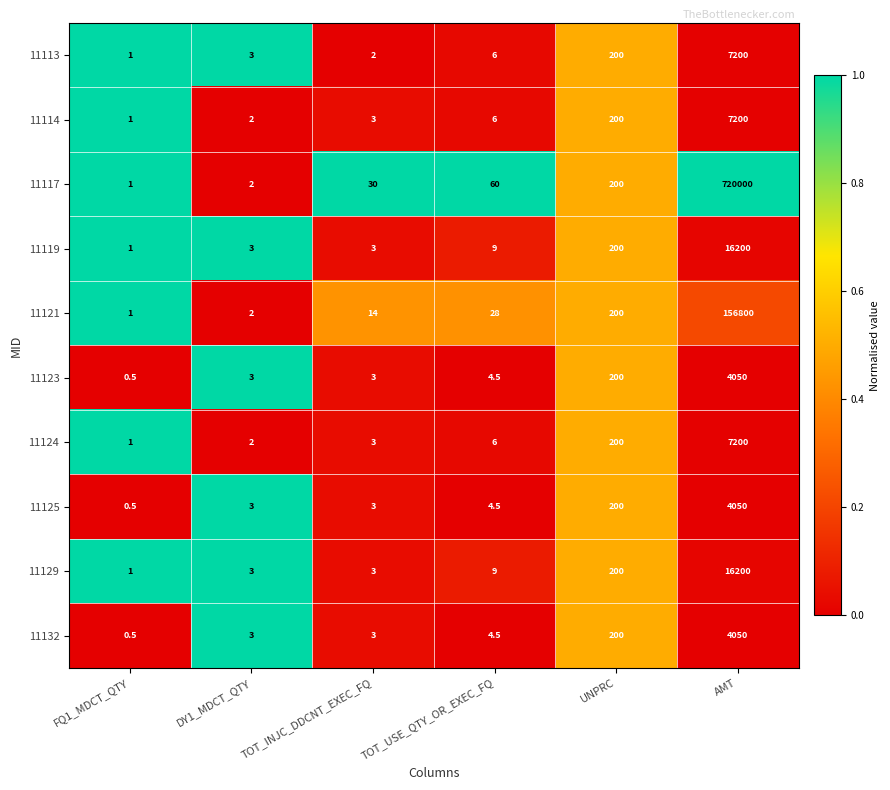

Between DY1_MDCT_QTY and TOT_INJC_DDCNT_EXEC_FQ, which series saw the biggest shift?

11117